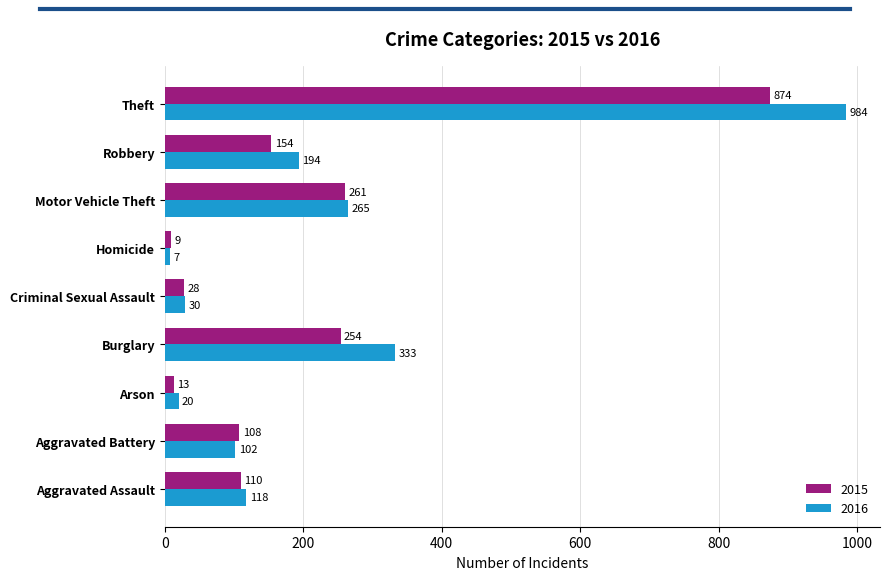

Which series has the largest range (max minus min)?

2016